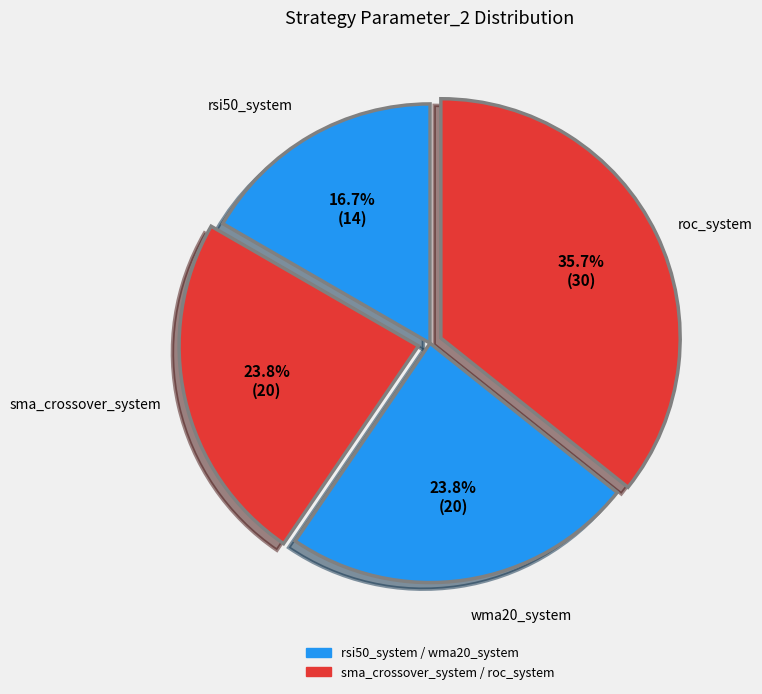

Is there any slice that represents more than half of the pie?

No